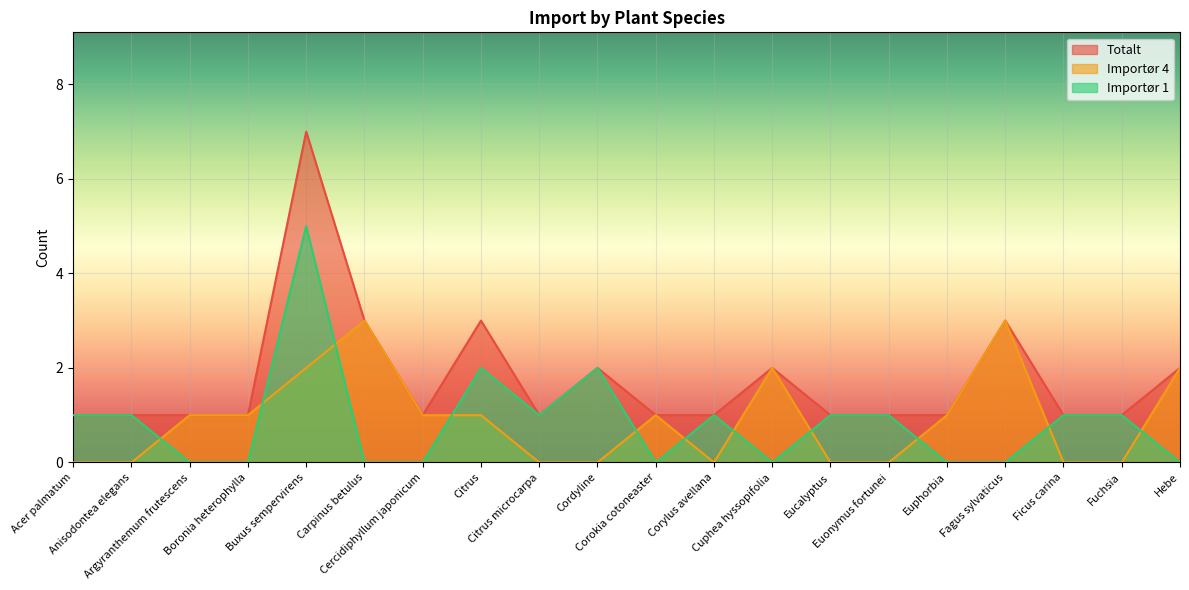

True or false: Importør 4 has more than 0 points higher than both neighbors.

True